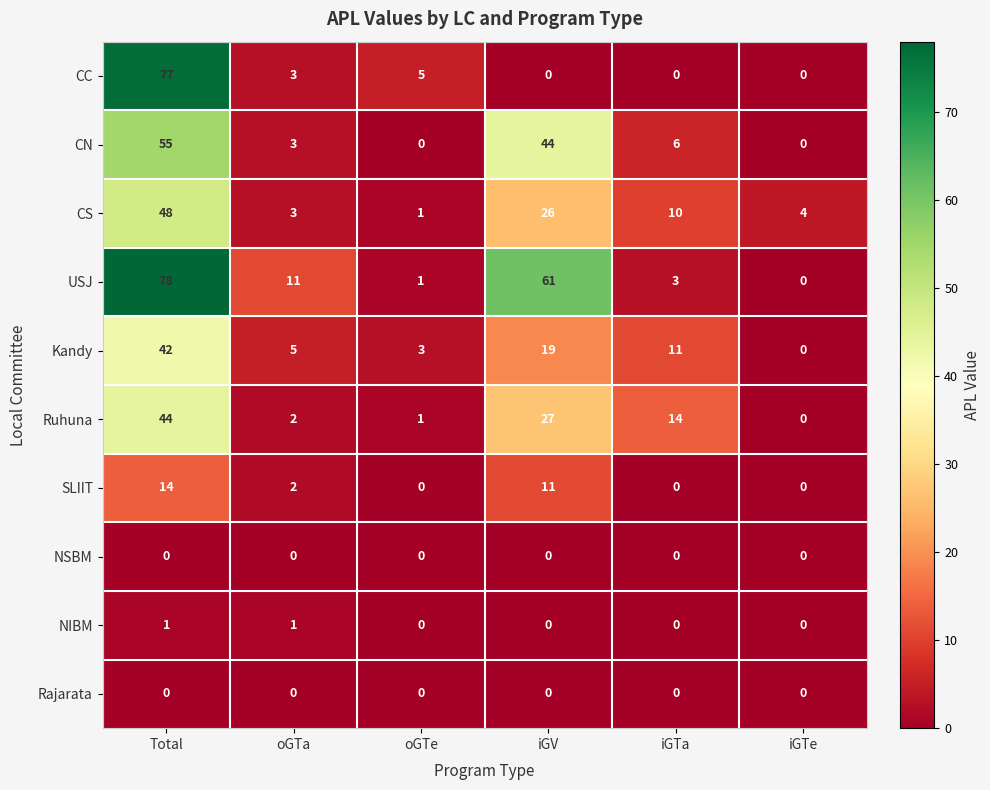

What is the maximum value for CN?

55